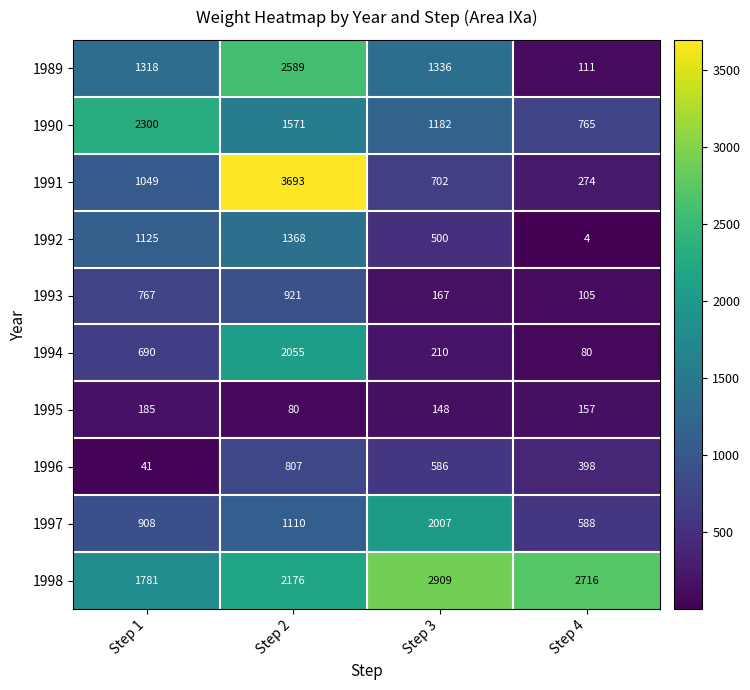

Which series has the widest spread of values?

1991